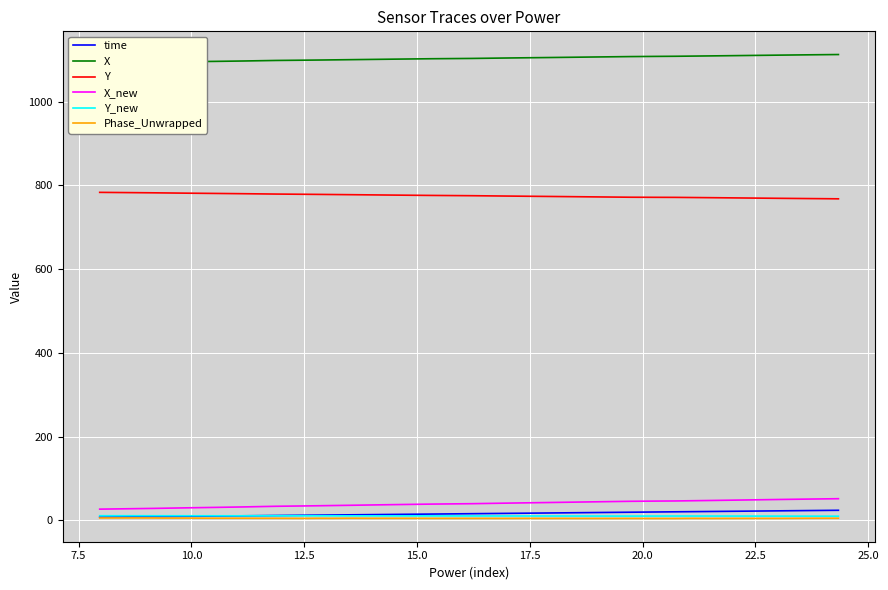

What are all the series names shown in the legend?

time, X, Y, X_new, Y_new, Phase_Unwrapped